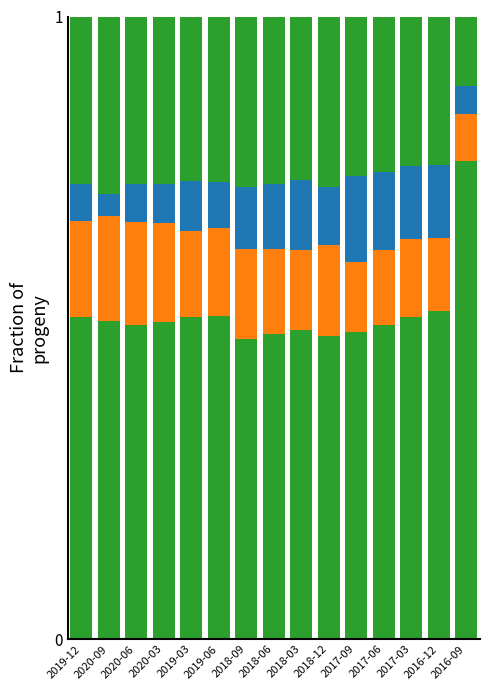

Are the bars horizontal?

No